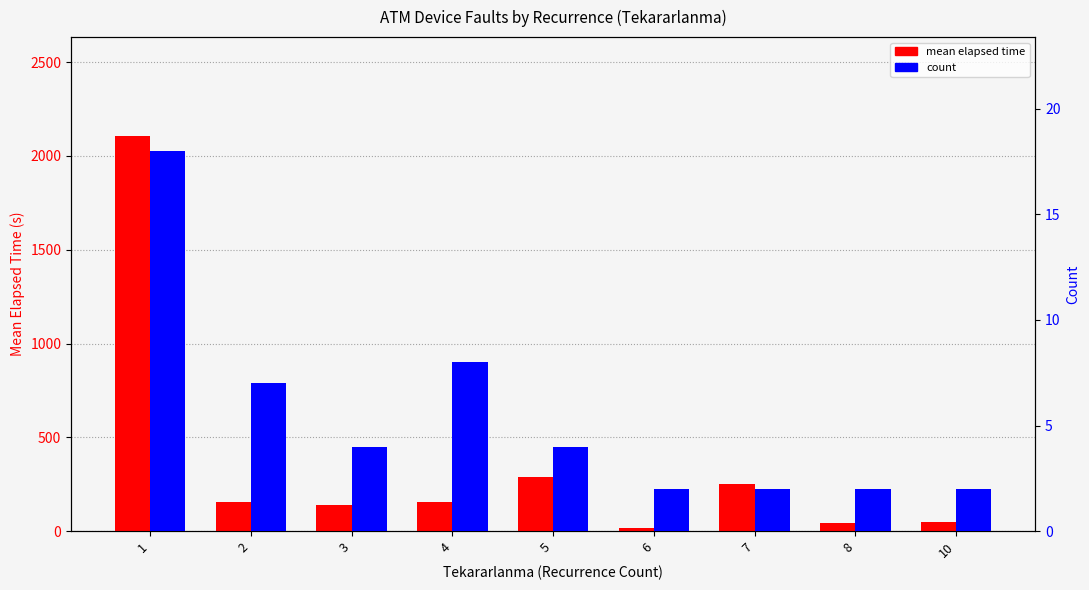

What is the maximum value shown in the chart?

2107